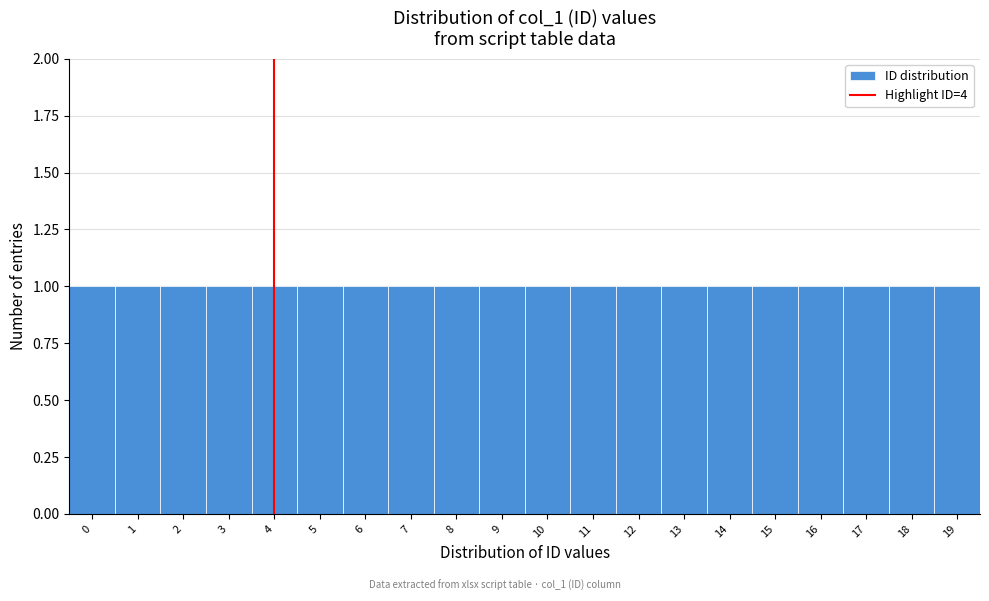

Reading left to right, transcribe this chart: for each bar, give the range it covers on the x-axis and its height. The values are not printed on the chart, so give them approximately, as read against the axis.

-0.5 to 0.5: 1
0.5 to 1.5: 1
1.5 to 2.5: 1
2.5 to 3.5: 1
3.5 to 4.5: 1
4.5 to 5.5: 1
5.5 to 6.5: 1
6.5 to 7.5: 1
7.5 to 8.5: 1
8.5 to 9.5: 1
9.5 to 10.5: 1
10.5 to 11.5: 1
11.5 to 12.5: 1
12.5 to 13.5: 1
13.5 to 14.5: 1
14.5 to 15.5: 1
15.5 to 16.5: 1
16.5 to 17.5: 1
17.5 to 18.5: 1
18.5 to 19.5: 1